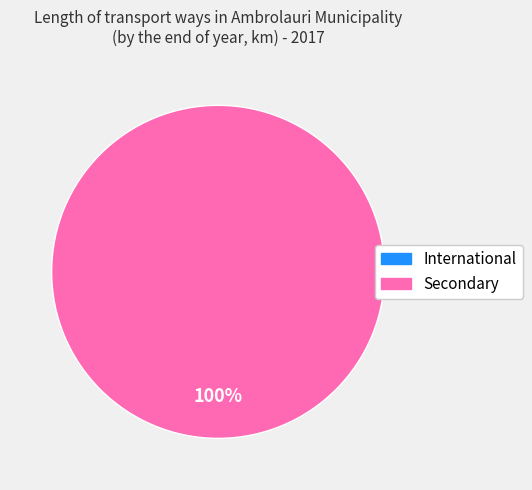

How many slices are in this pie chart?

2